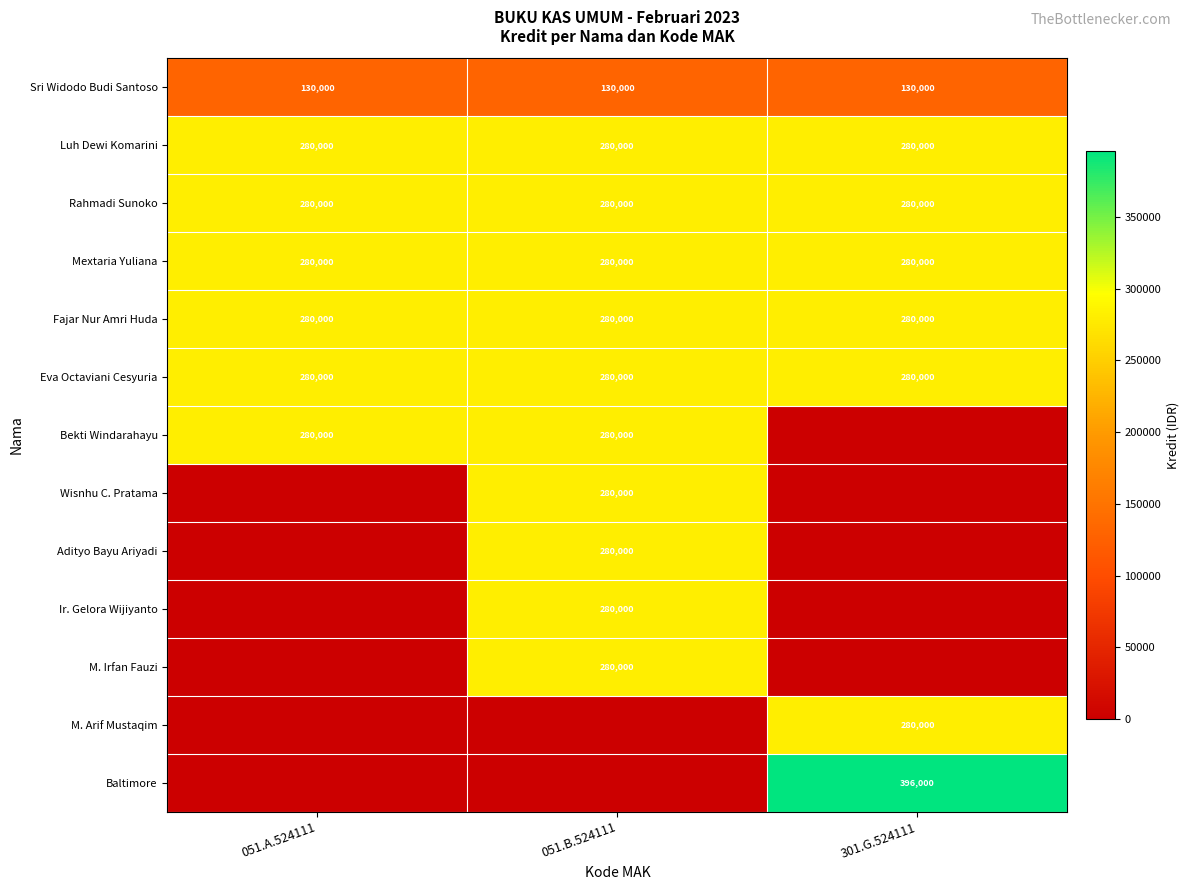

Count the number of data series in this chart.

13